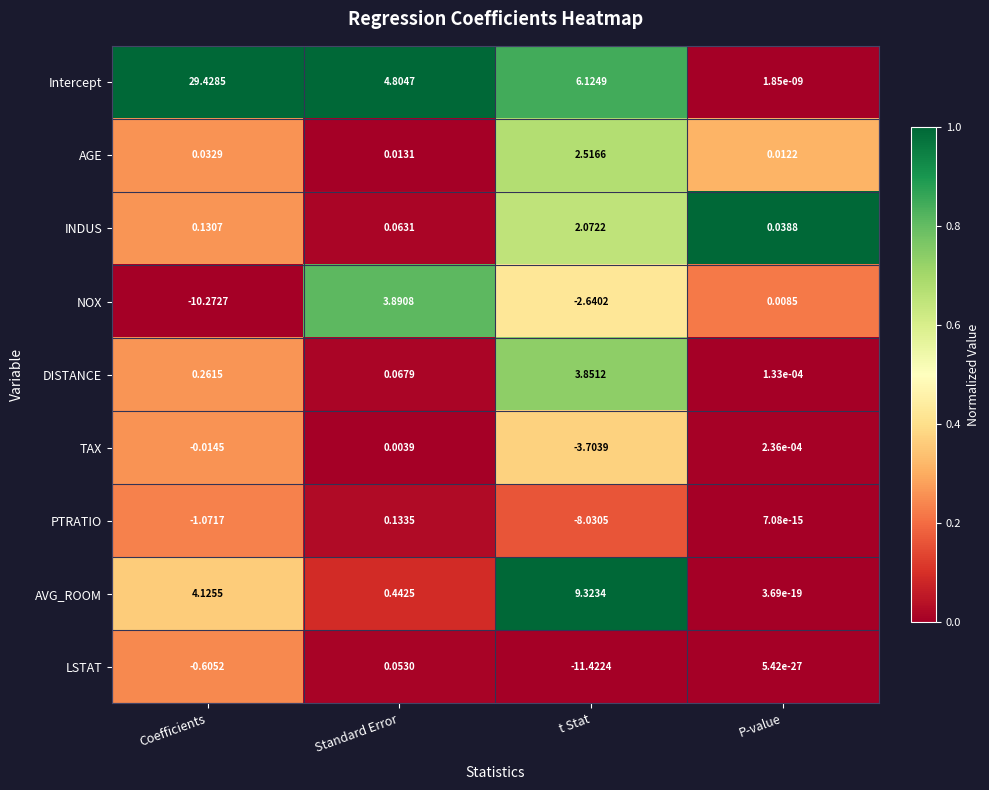

At which label is AGE closest to 1?

Coefficients